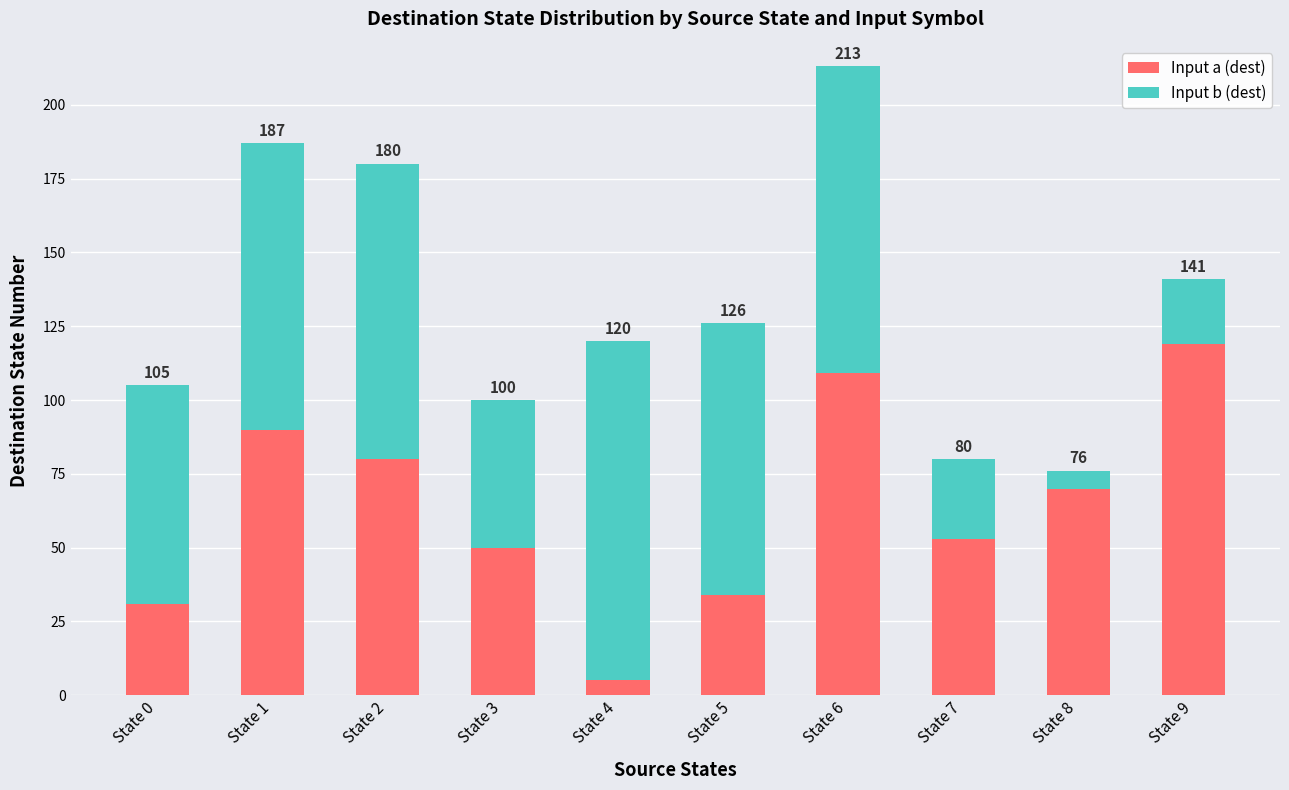

What is the difference between the Input a (dest) values at State 3 and State 5?

16